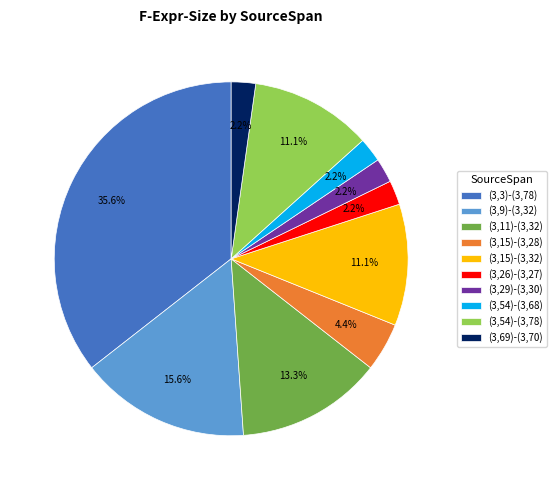

To the nearest percent, what is the average slice percentage?

10%